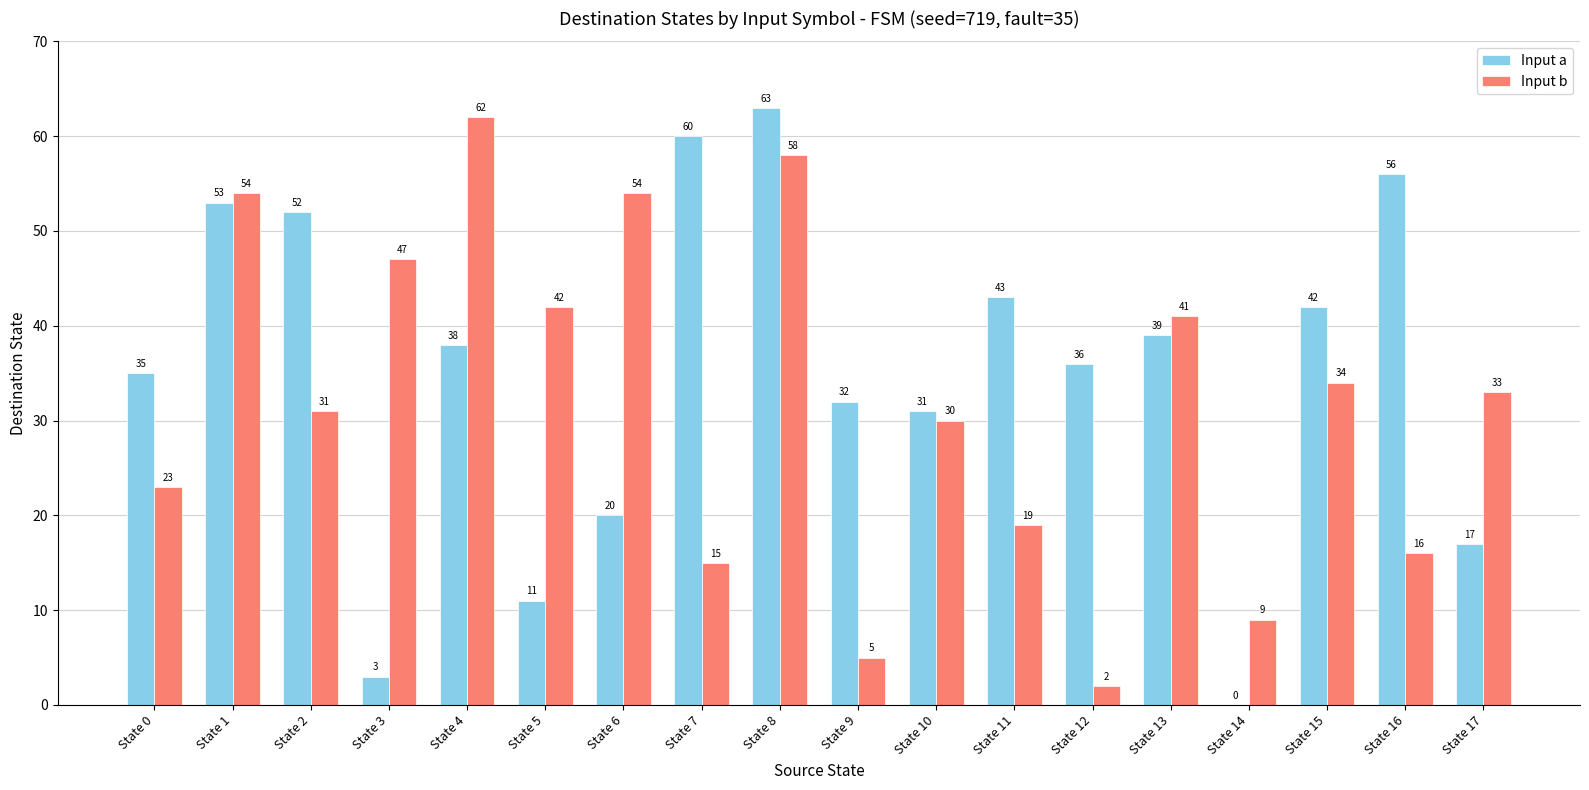

What is the sum of all Input b values?

575